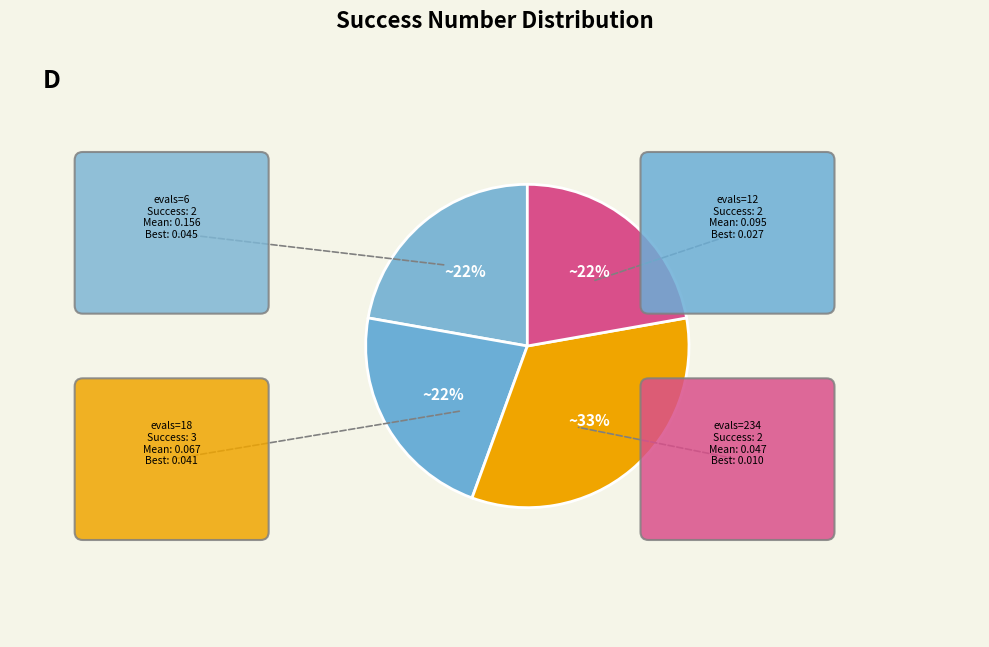

Does evals=234 represent more than half of the total?

No